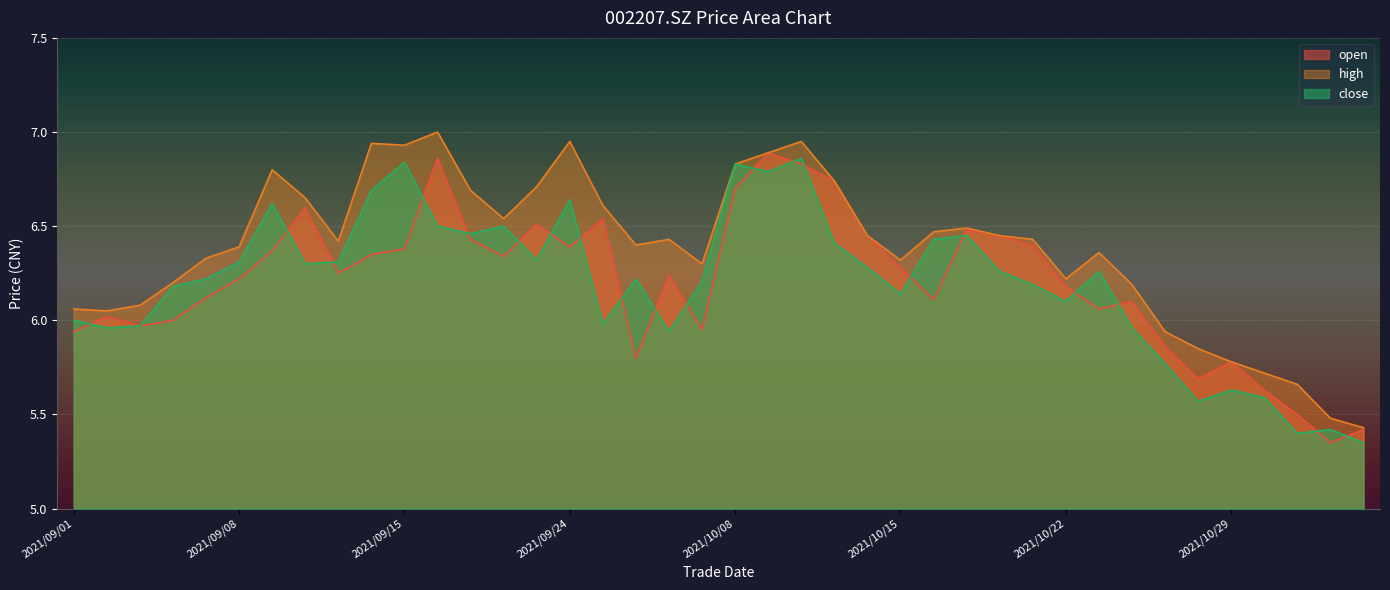

What position from the left is 2021/10/08?

21